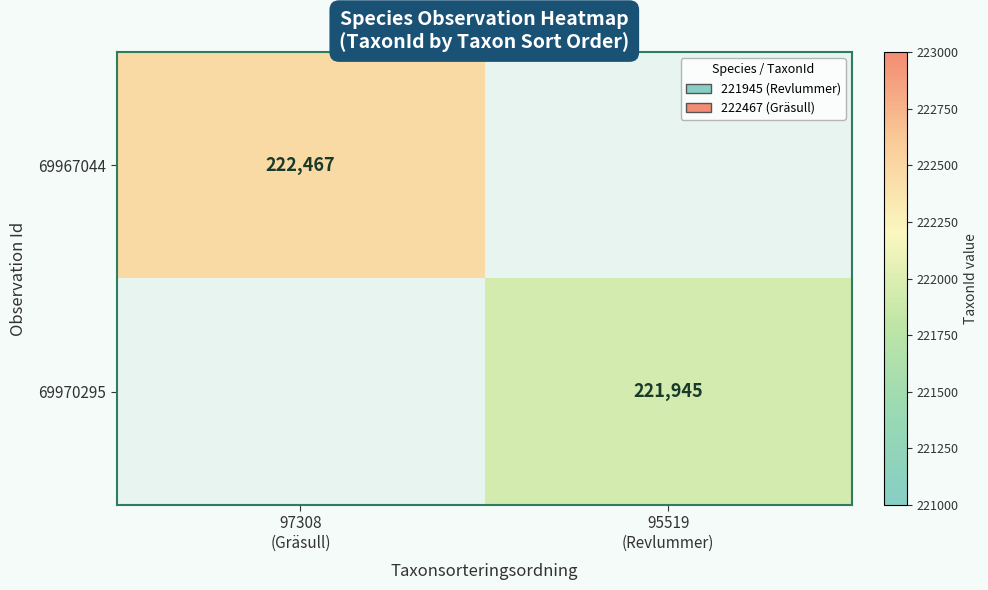

At which label is 69967044 closest to 222467?

97308 (Gräsull)